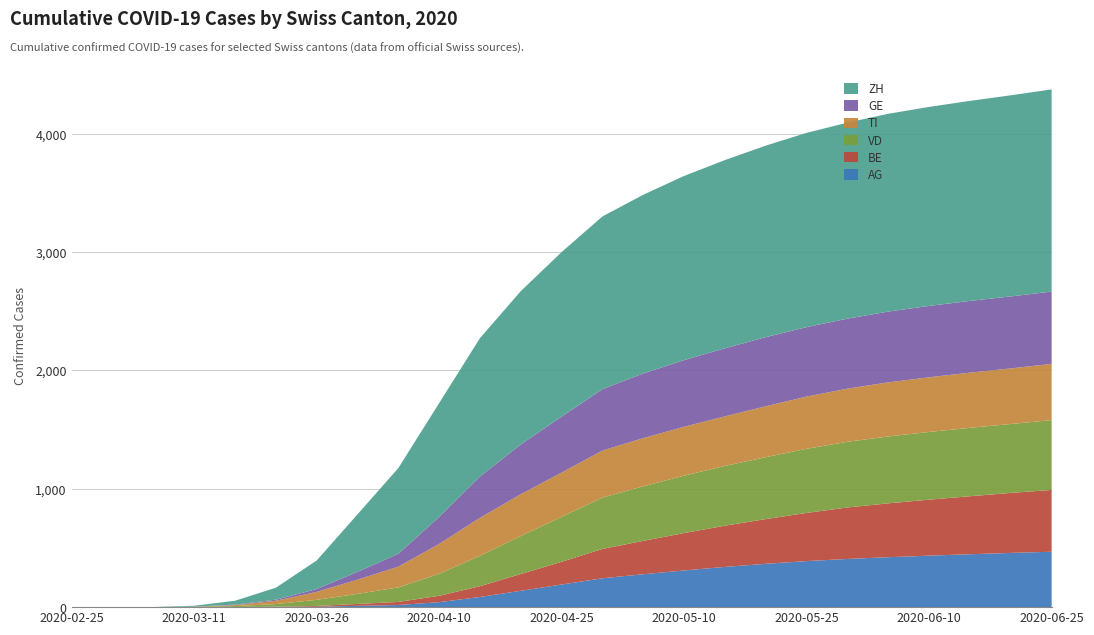

Reading right to left, list all the values displayed in this chart.

GE: 611	608	606	603	598	591	587	584	575	563	546	519	473	421	349	228	109	66	24	9	4	1	0	0	0
TI: 475	470	466	462	457	449	441	430	419	413	407	397	374	353	321	252	175	120	67	28	8	1	0	0	0
VD: 590	582	578	572	565	555	542	523	505	485	461	434	380	321	257	186	123	85	52	22	8	3	0	0	0
BE: 522	507	490	473	455	435	407	378	348	316	282	248	192	142	91	54	26	16	7	3	1	0	0	0	0
ZH: 1708	1699	1690	1681	1671	1656	1641	1618	1590	1556	1510	1459	1390	1295	1169	962	724	486	241	101	33	7	1	0	0
AG: 468	458	447	435	422	407	389	366	340	310	278	244	191	138	86	42	18	11	3	1	0	0	0	0	0